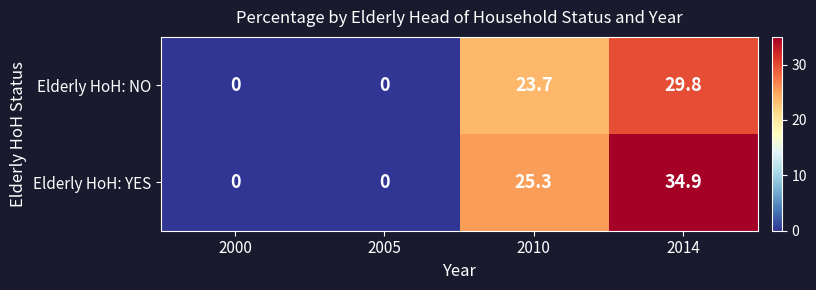

Reading left to right, list all the values displayed in this chart.

Elderly HoH: NO: 0.0	0.0	23.7	29.8
Elderly HoH: YES: 0.0	0.0	25.3	34.9